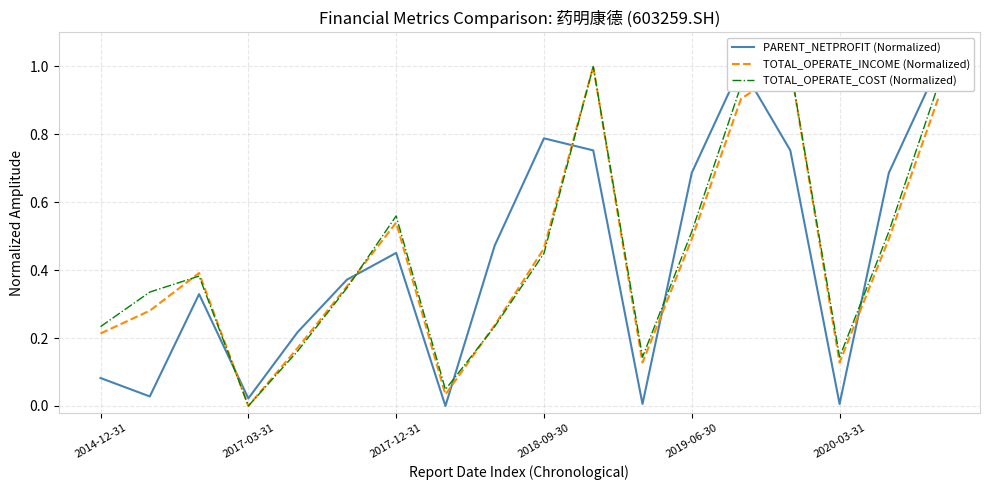

Is it true that TOTAL_OPERATE_INCOME (Normalized) equals 0.9 at 16?

False